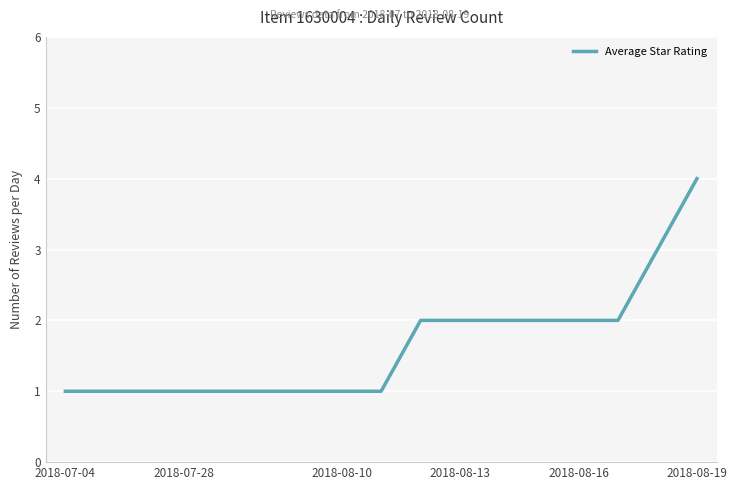

What is the difference between the maximum and minimum values?

3